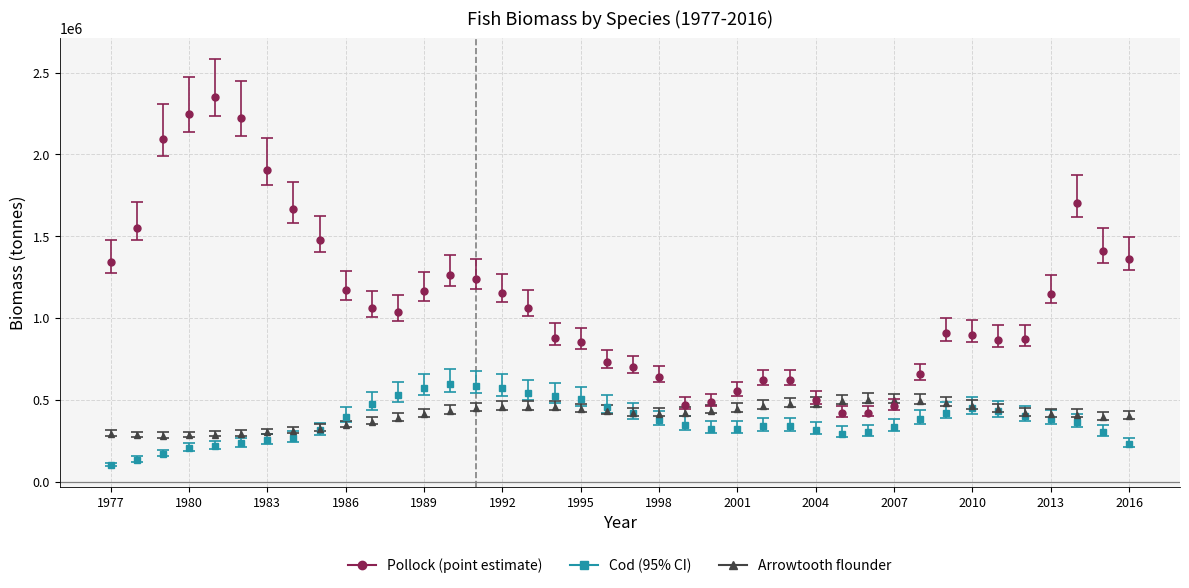

What is the greatest value displayed?

2350093.2